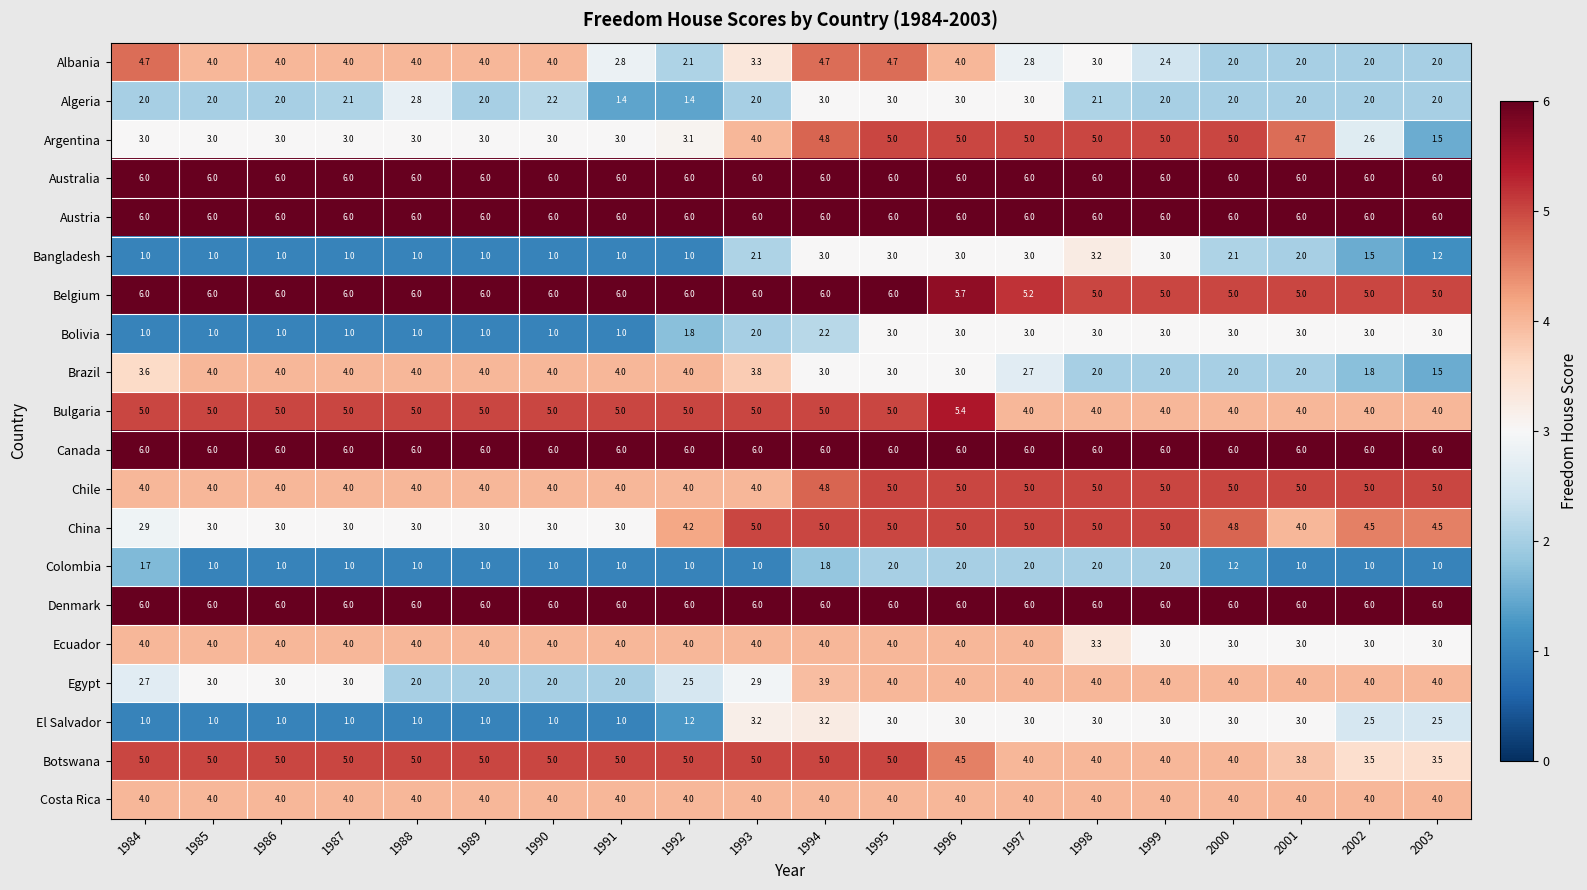

At how many categories does at least one series exceed 5?

20